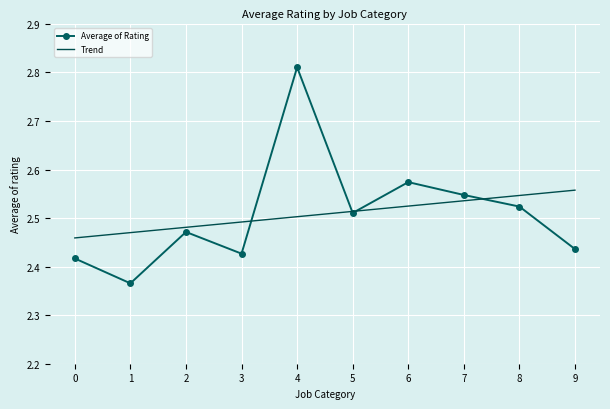

True or false: Trend and Average of Rating cross at least once.

True